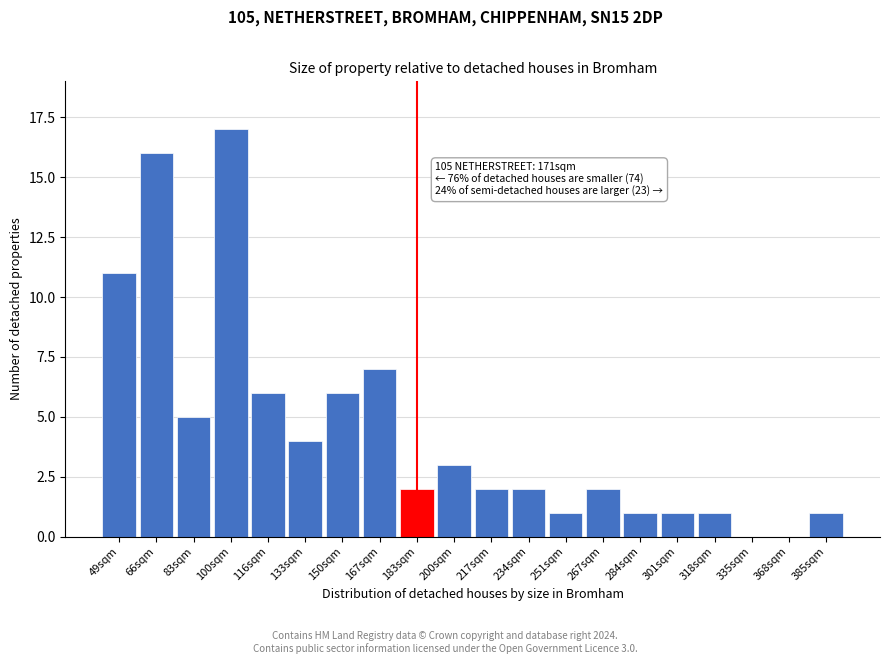

Reading right to left, list all the values displayed in this chart.

385sqm=1	368sqm=0	335sqm=0	318sqm=1	301sqm=1	284sqm=1	267sqm=2	251sqm=1	234sqm=2	217sqm=2	200sqm=3	183sqm=2	167sqm=7	150sqm=6	133sqm=4	116sqm=6	100sqm=17	83sqm=5	66sqm=16	49sqm=11